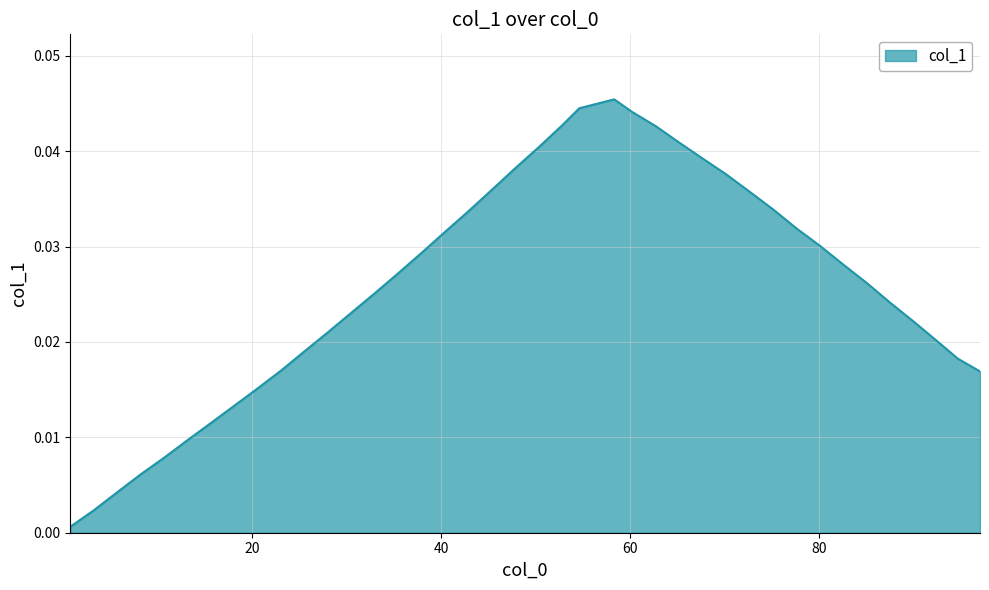

Where is the first local maximum?

58.317407375280894